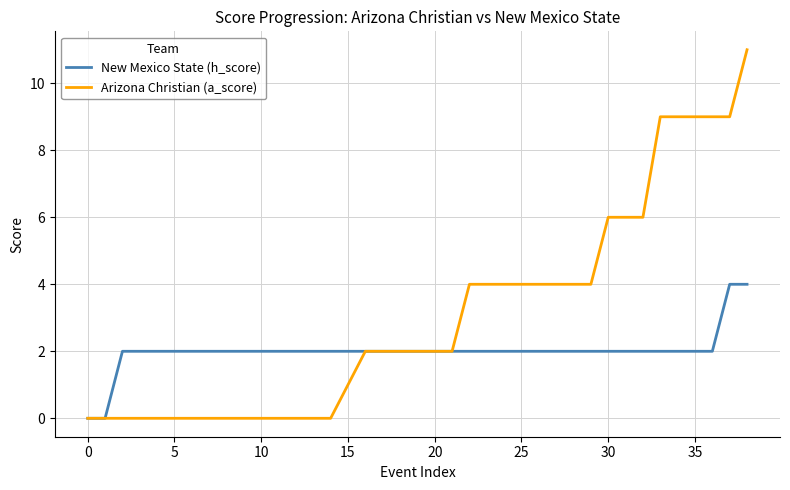

What is the difference between the second highest and minimum values in the New Mexico State (h_score) series?

4